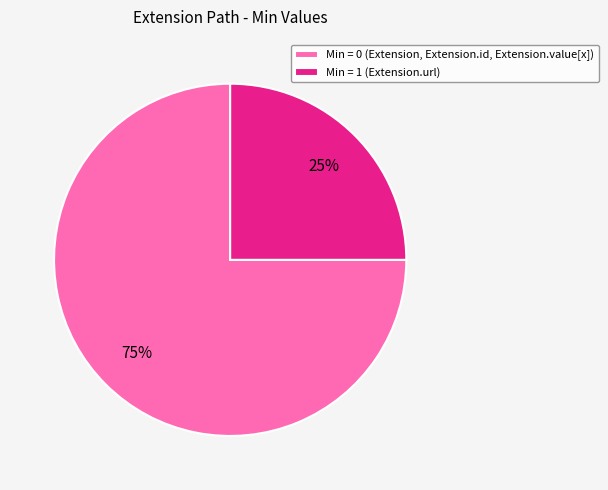

What percentage is the Min = 0 (Extension, Extension.id, Extension.value[x]) slice, to the nearest percent?

75%